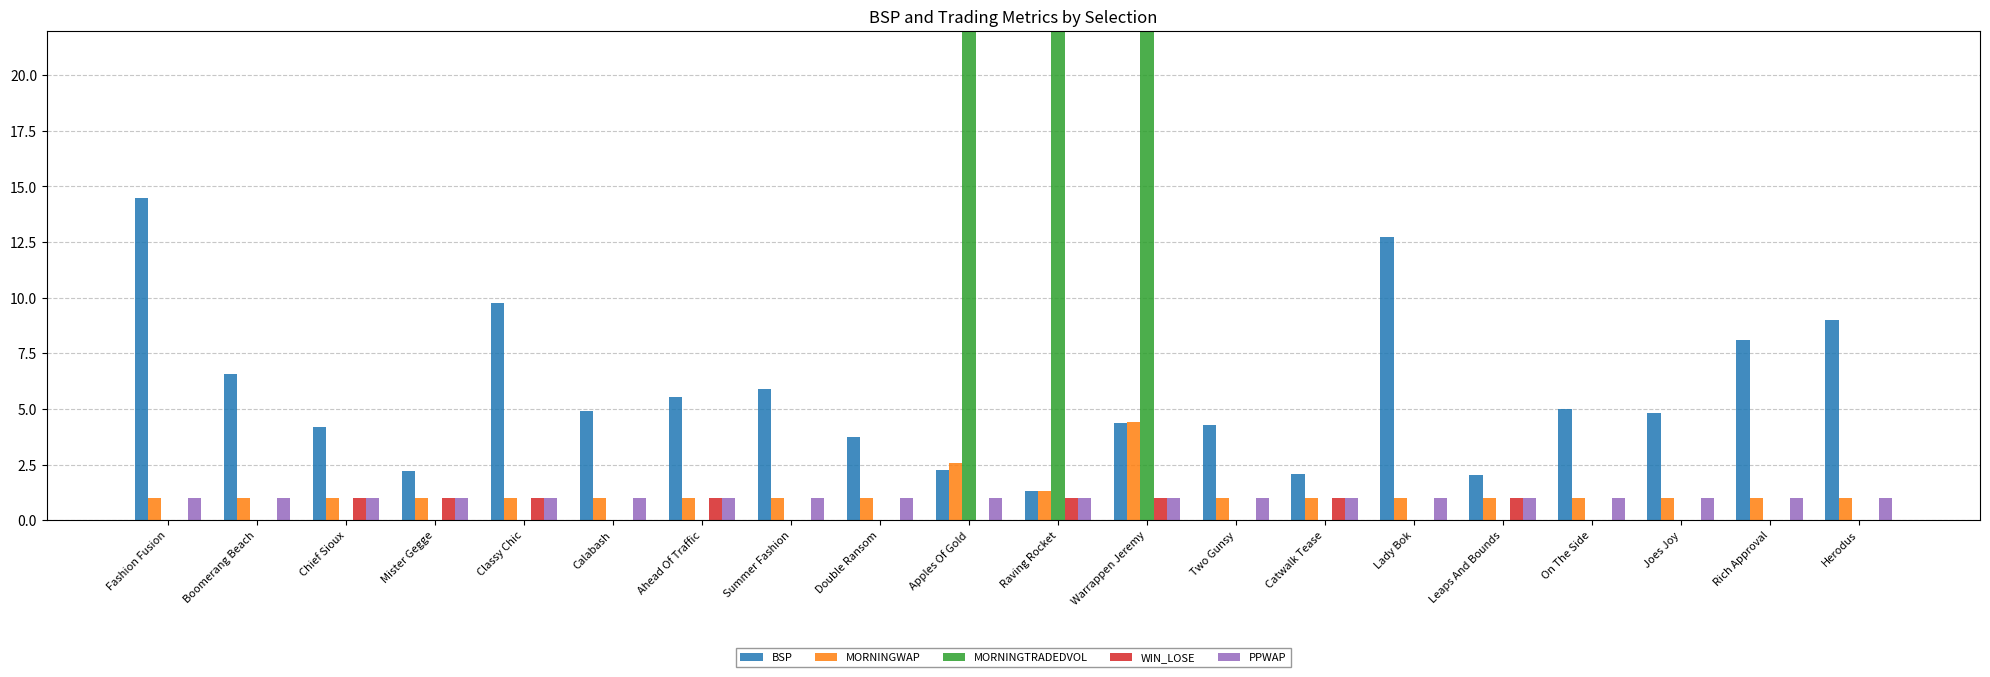

What is the difference between the second highest and minimum values in the BSP series?

11.4